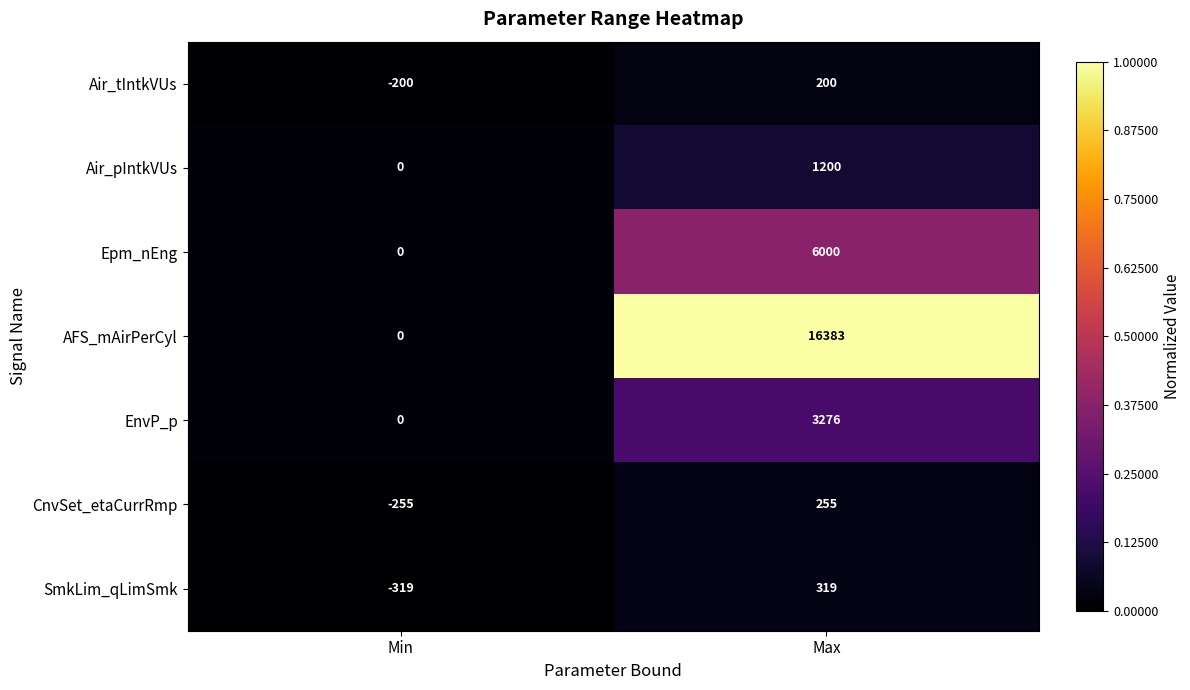

Reading left to right, what are all the values shown in this chart?

Air_tIntkVUs: -200	200
Air_pIntkVUs: 0	1200
Epm_nEng: 0	6000
AFS_mAirPerCyl: 0	16383
EnvP_p: 0	3276
CnvSet_etaCurrRmp: -255	255
SmkLim_qLimSmk: -319	319